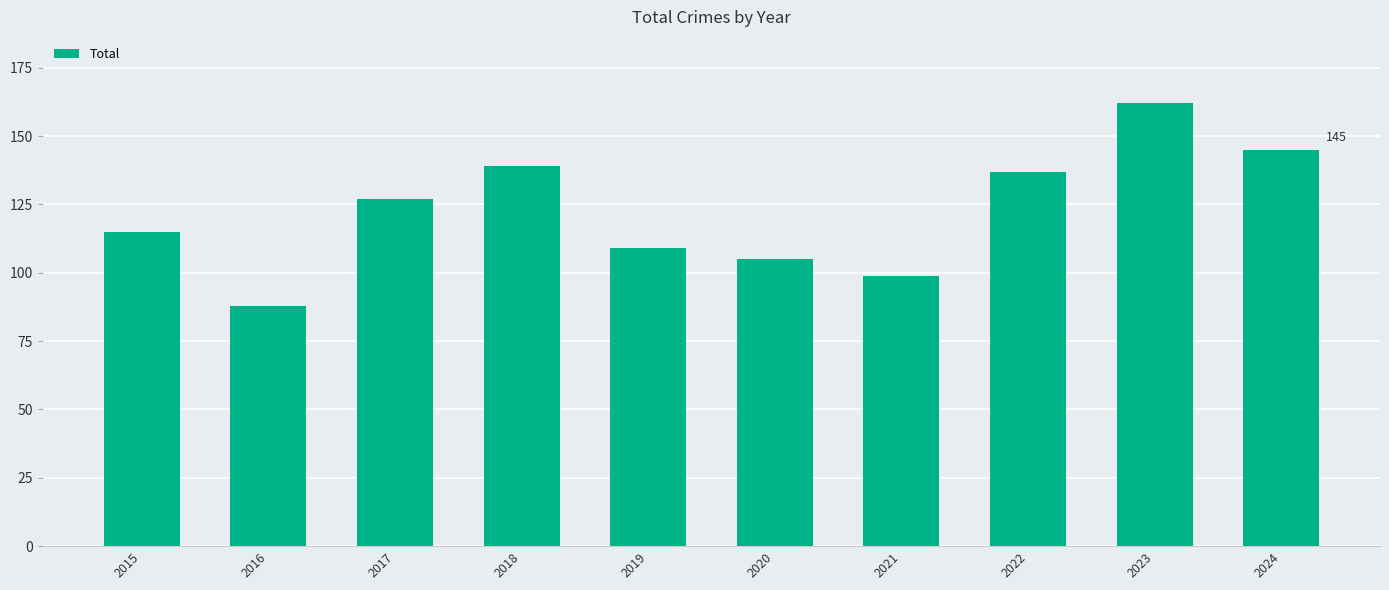

Which has a higher value, 2023 or 2016?

2023